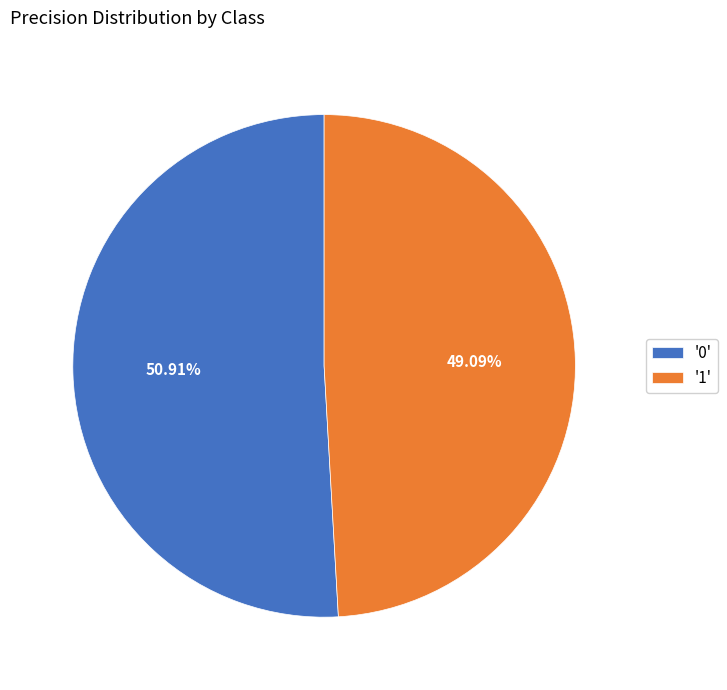

Combined, do '1' and '0' account for over 50%?

Yes